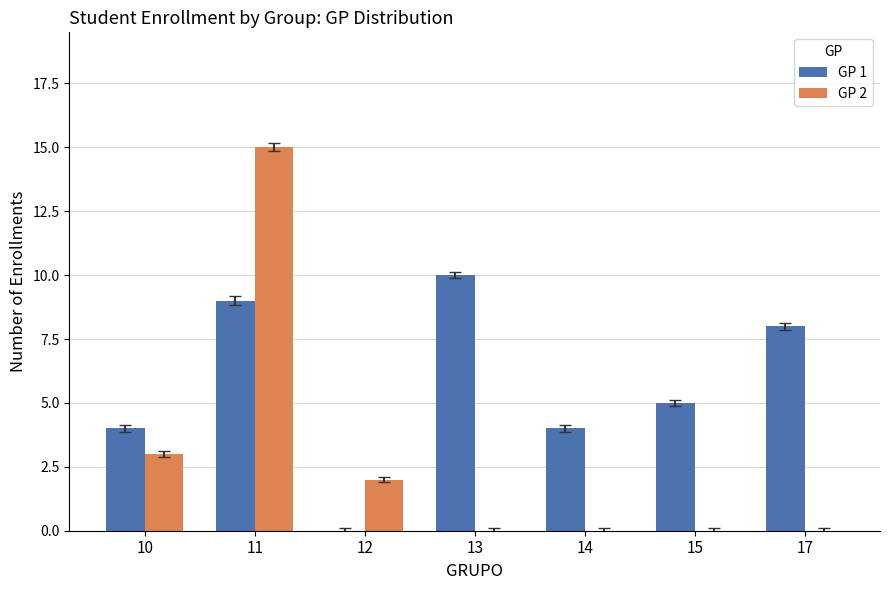

What is the average value of the GP 2 series?

3